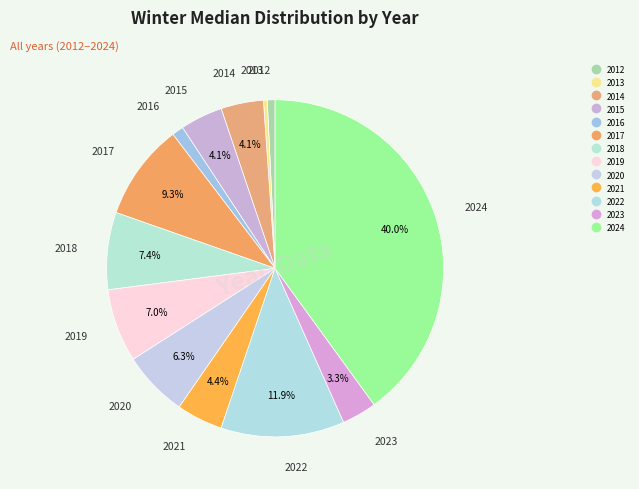

What is the total percentage of 2014 and 2017?

13.3%